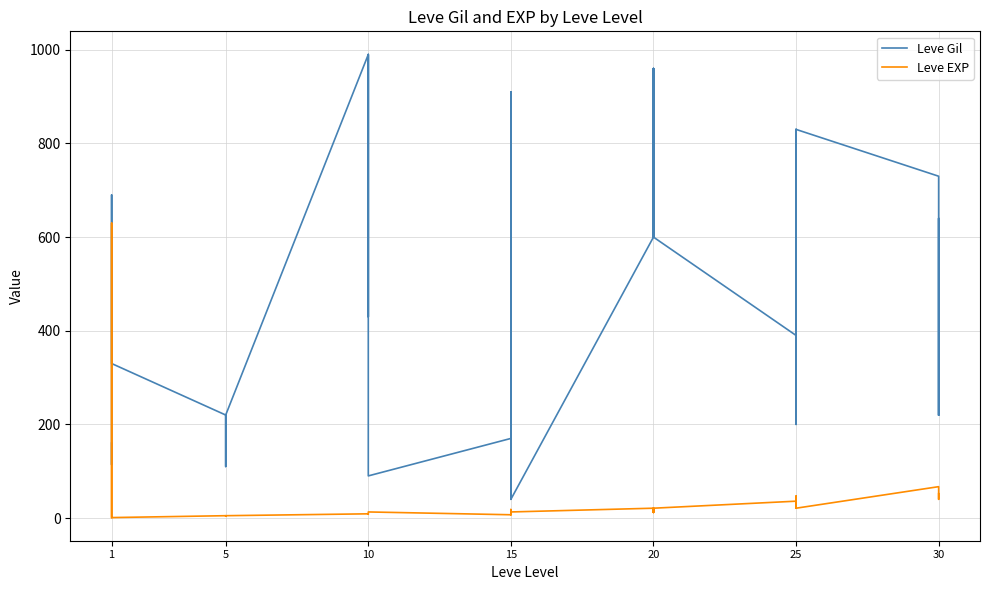

What is the label of the 35th point from the right?

25